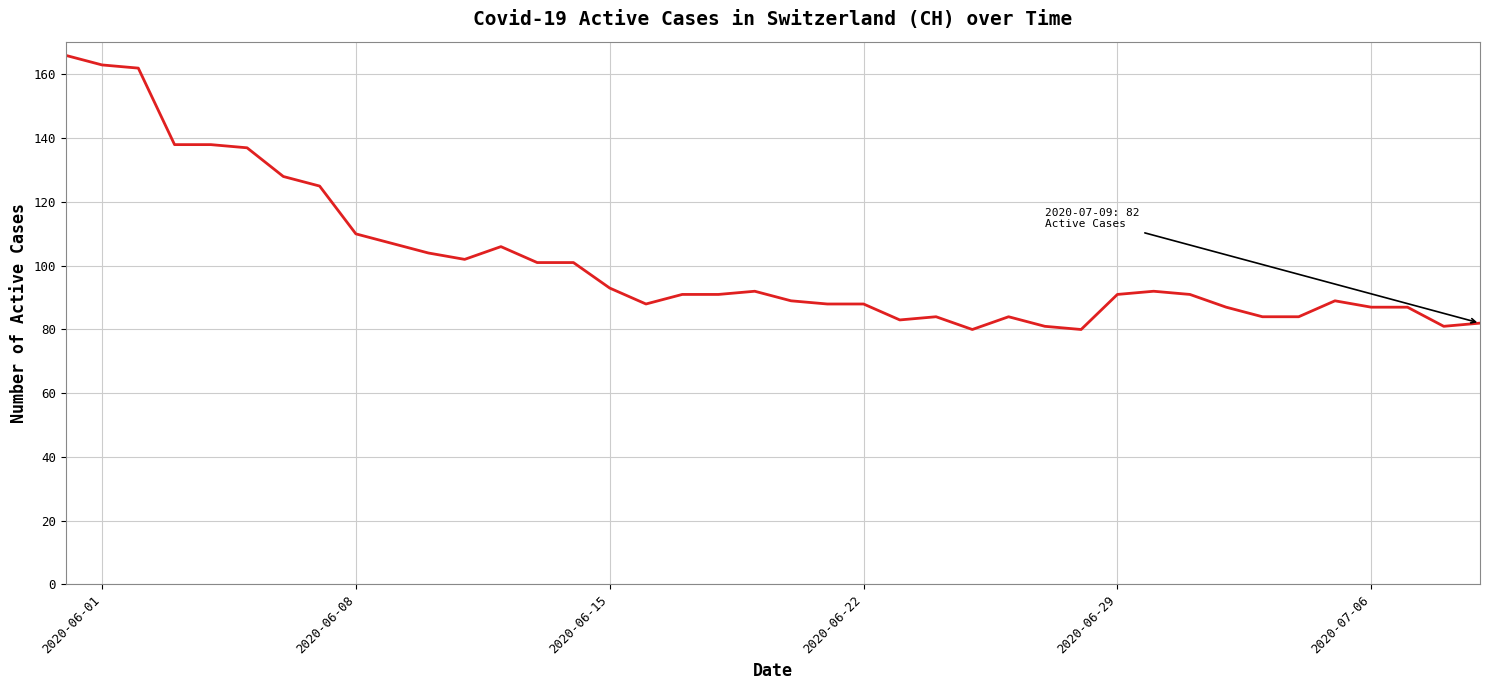

What is the minimum value shown in the chart?

80